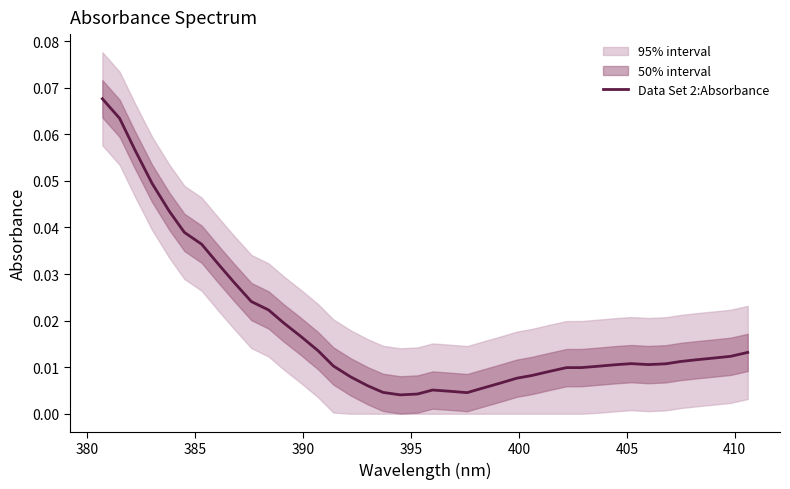

What position from the right is 380?

39